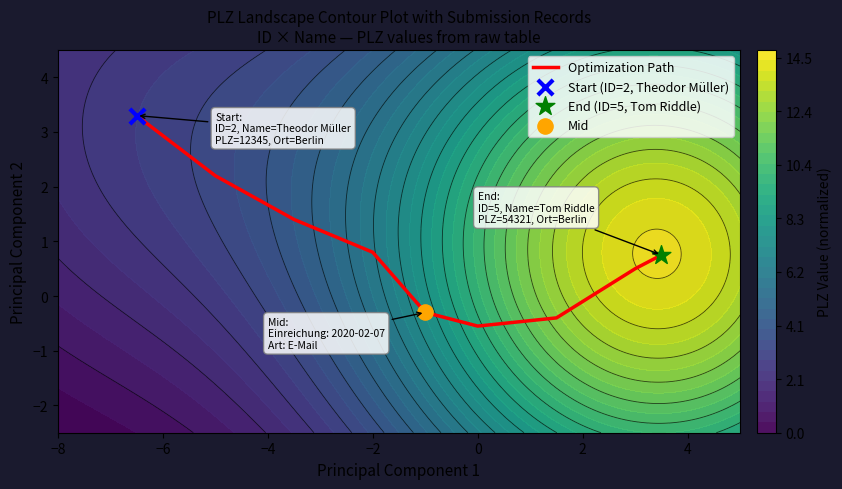

The Optimization Path series shows -0.6 at 0. True or false?

True